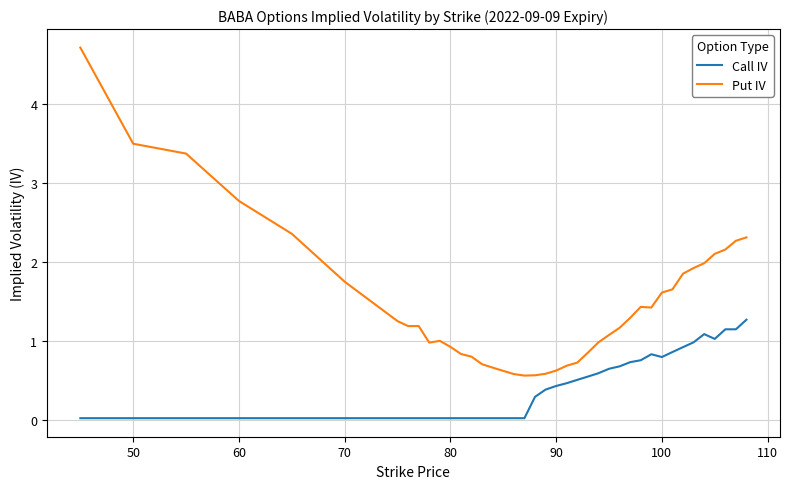

What is the maximum value shown in the chart?

4.7